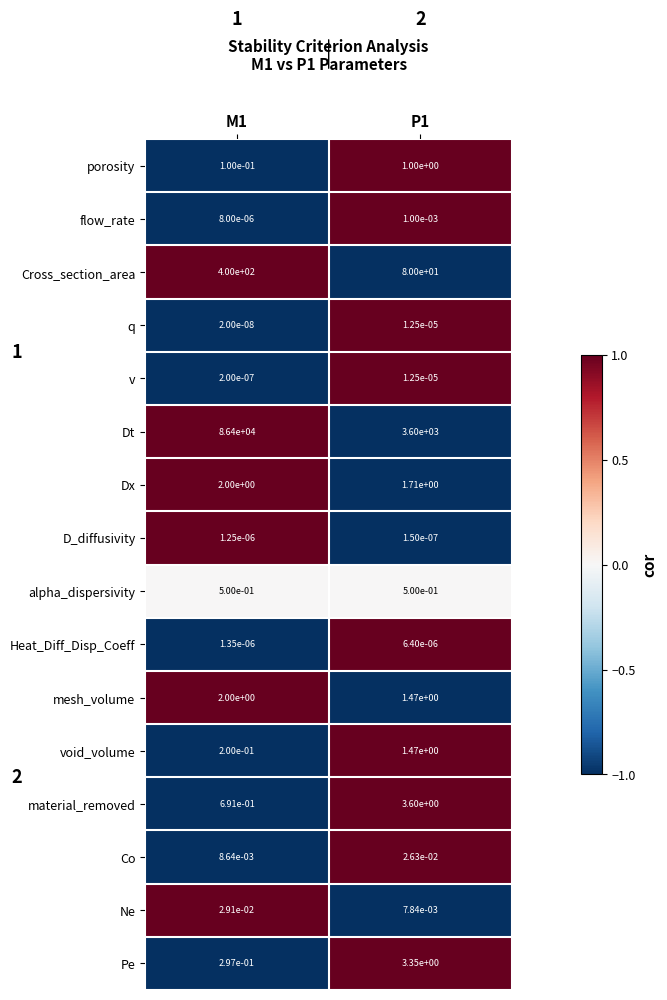

Which series has the largest range (max minus min)?

Dt